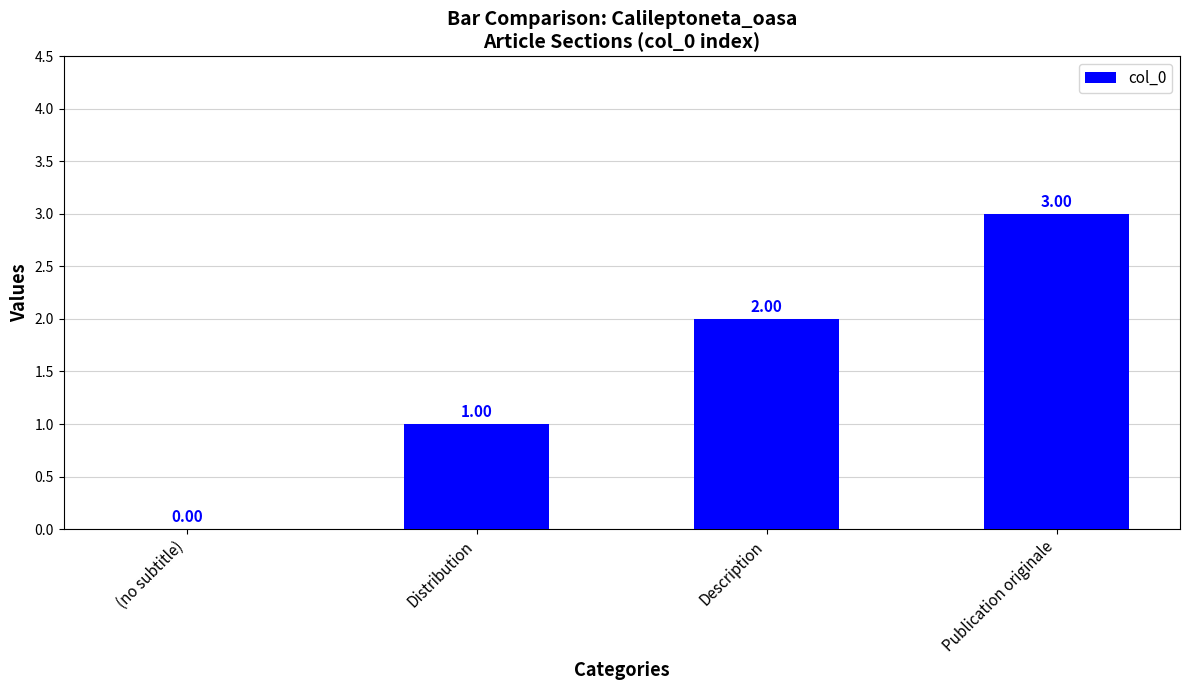

Count the number of categories in the chart.

4